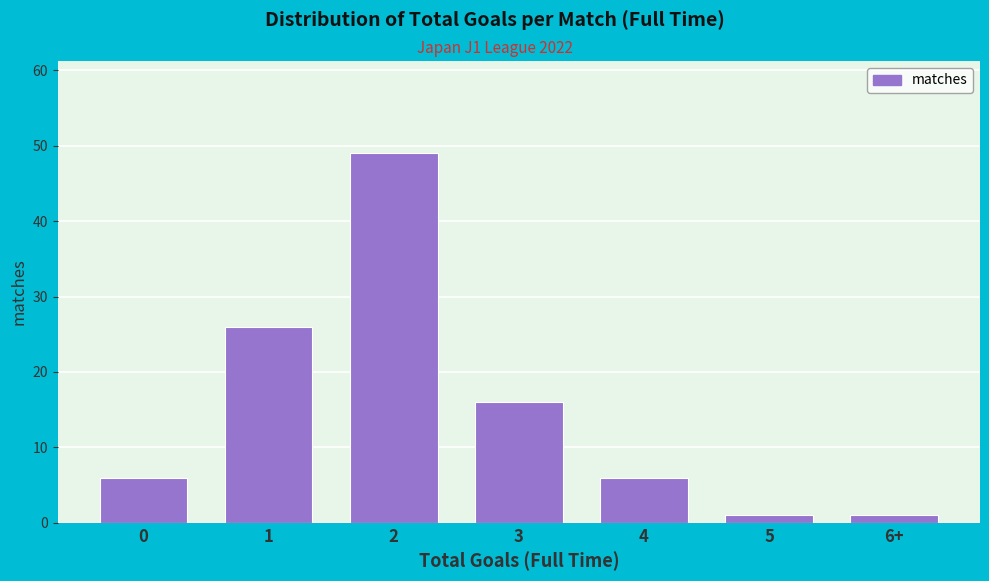

Reading right to left, extract all data points from this chart.

1	1	6	16	49	26	6